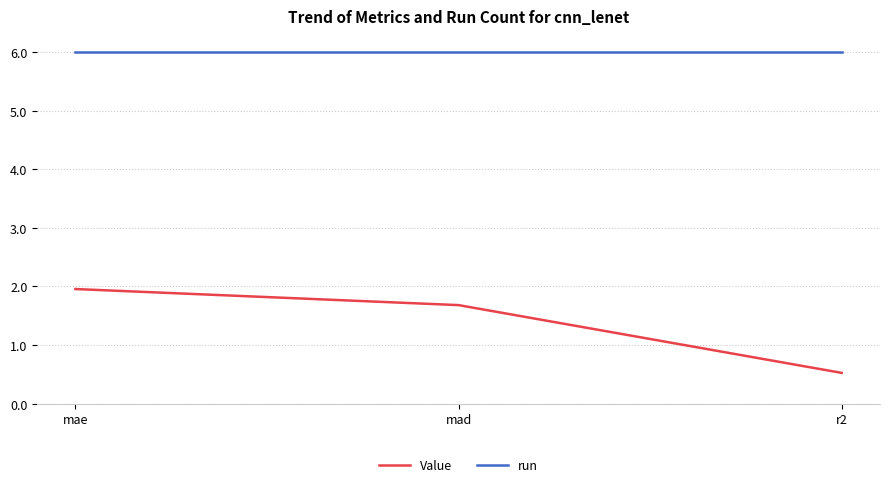

Reading left to right, extract all data points from this chart.

Value: 2.0	1.7	0.5
run: 6.0	6.0	6.0